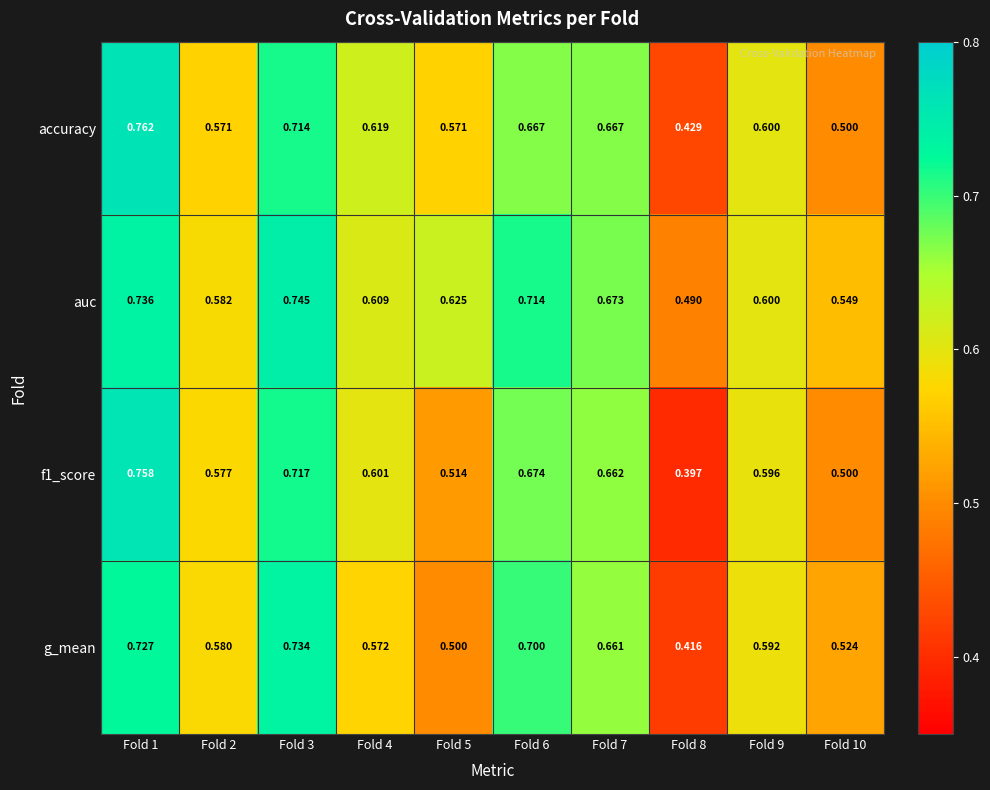

Between Fold 2 and Fold 5, which series saw the biggest shift?

g_mean